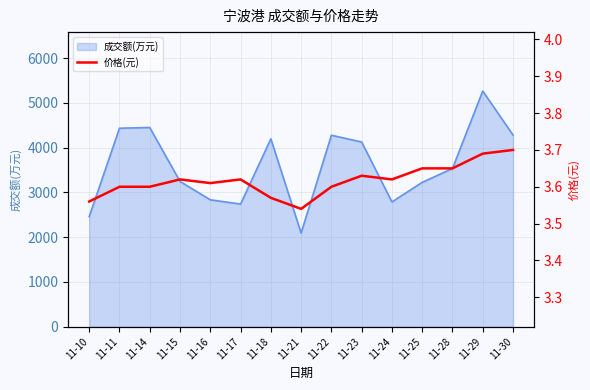

Reading left to right, list all the values displayed in this chart.

11-10=3.6	11-11=3.6	11-14=3.6	11-15=3.6	11-16=3.6	11-17=3.6	11-18=3.6	11-21=3.5	11-22=3.6	11-23=3.6	11-24=3.6	11-25=3.6	11-28=3.6	11-29=3.7	11-30=3.7